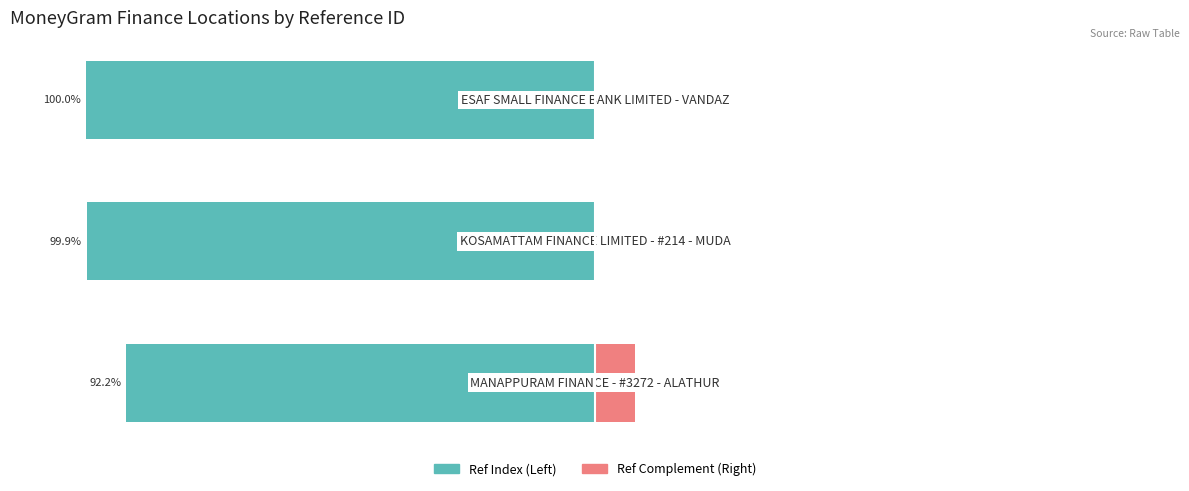

True or false: Ref Complement (Right) has a value of 7.8 at 0.

True